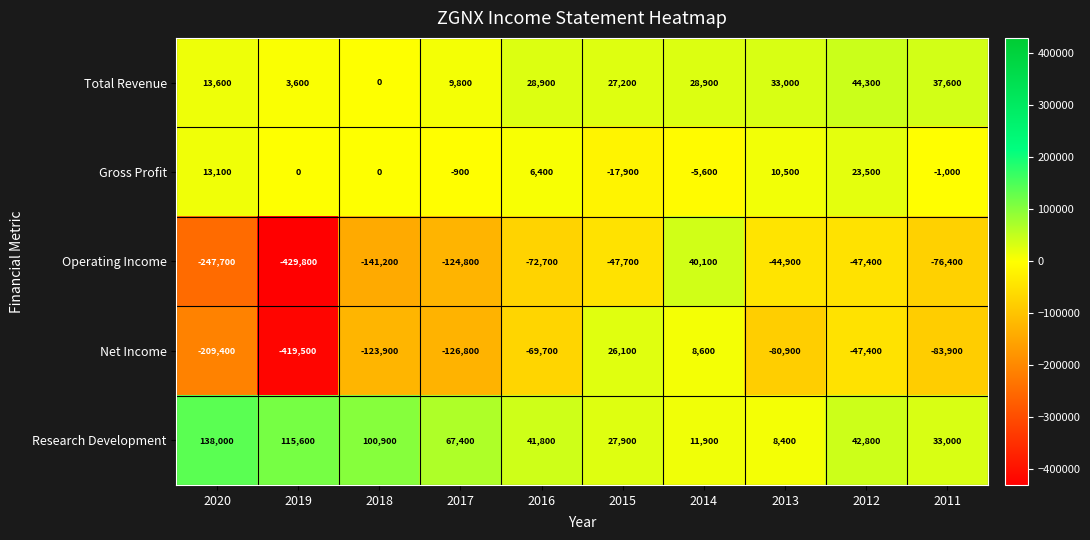

At which category is the sum across all series the highest?

2014